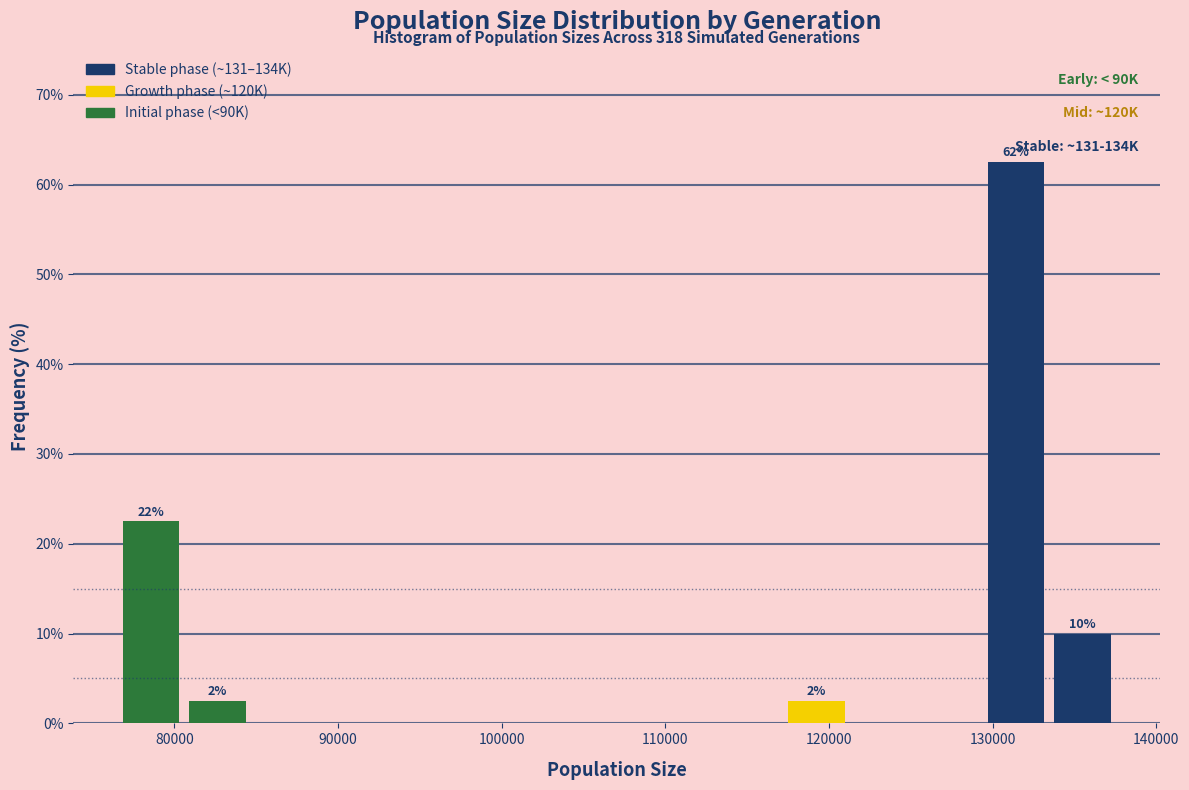

Which range on the x-axis has the tallest bar?

129000 to 133000